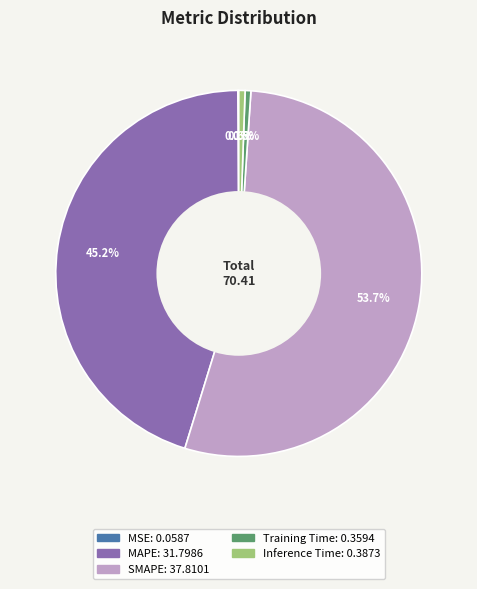

Which has a higher value, Inference Time or SMAPE?

SMAPE